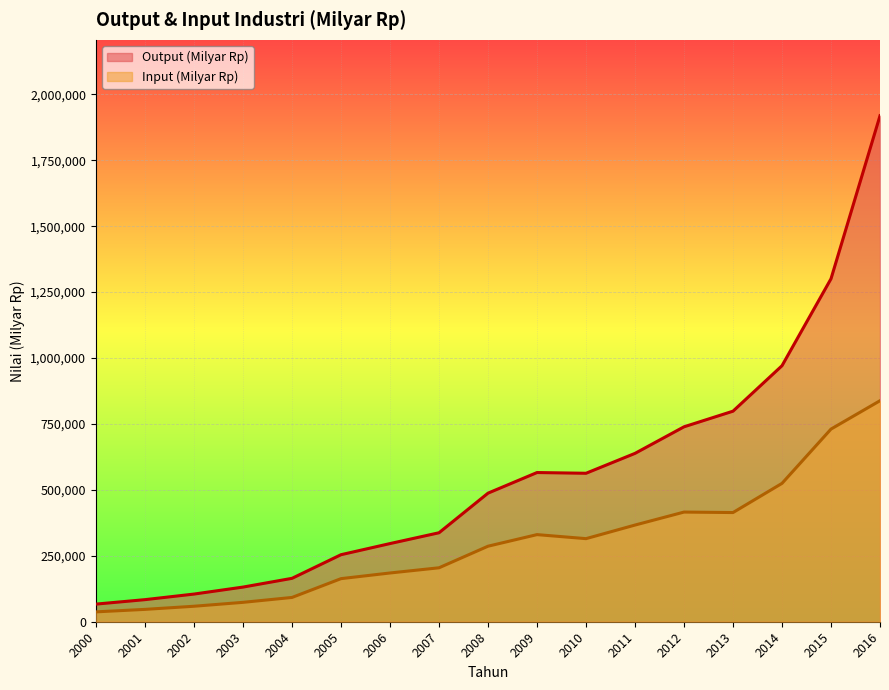

Which series has the largest total across all categories?

Output (Milyar Rp)